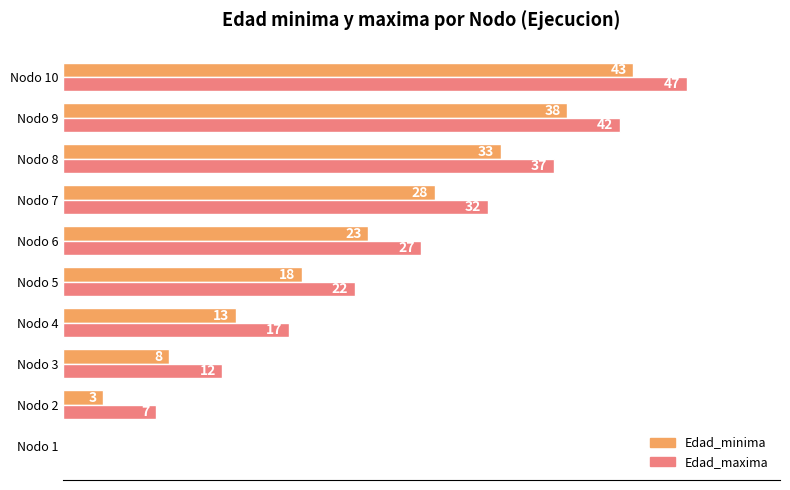

The value of Edad_minima at Nodo 7 is 28. True or false?

True